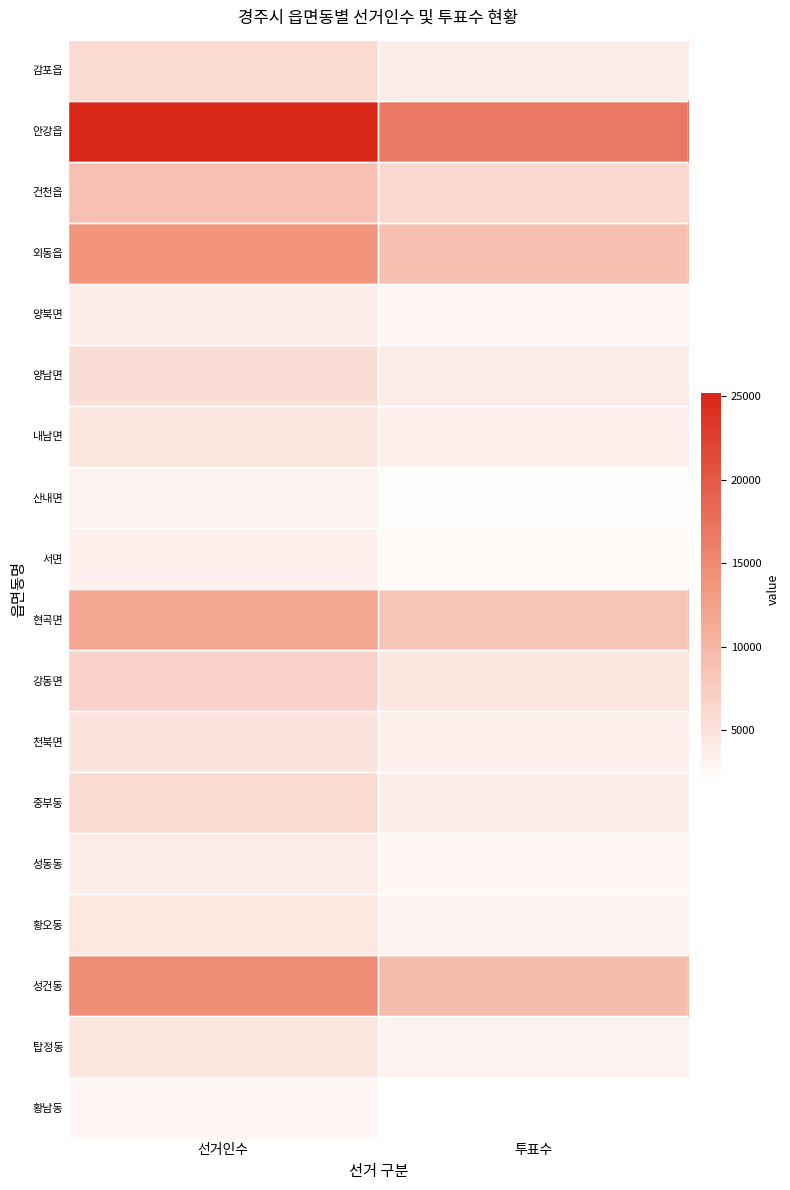

Reading left to right, list all the values displayed in this chart.

감포읍: 선거인수=5961	투표수=3798
안강읍: 선거인수=25172	투표수=16829
건천읍: 선거인수=8943	투표수=6212
외동읍: 선거인수=13822	투표수=9137
양북면: 선거인수=3797	투표수=2586
양남면: 선거인수=5501	투표수=3879
내남면: 선거인수=4710	투표수=3401
산내면: 선거인수=3058	투표수=2185
서면: 선거인수=3438	투표수=2463
현곡면: 선거인수=11746	투표수=8411
강동면: 선거인수=6739	투표수=4627
천북면: 선거인수=4821	투표수=3440
중부동: 선거인수=5709	투표수=3851
성동동: 선거인수=3847	투표수=2666
황오동: 선거인수=4514	투표수=3003
성건동: 선거인수=14469	투표수=9385
탑정동: 선거인수=4674	투표수=3229
황남동: 선거인수=2688	투표수=1730